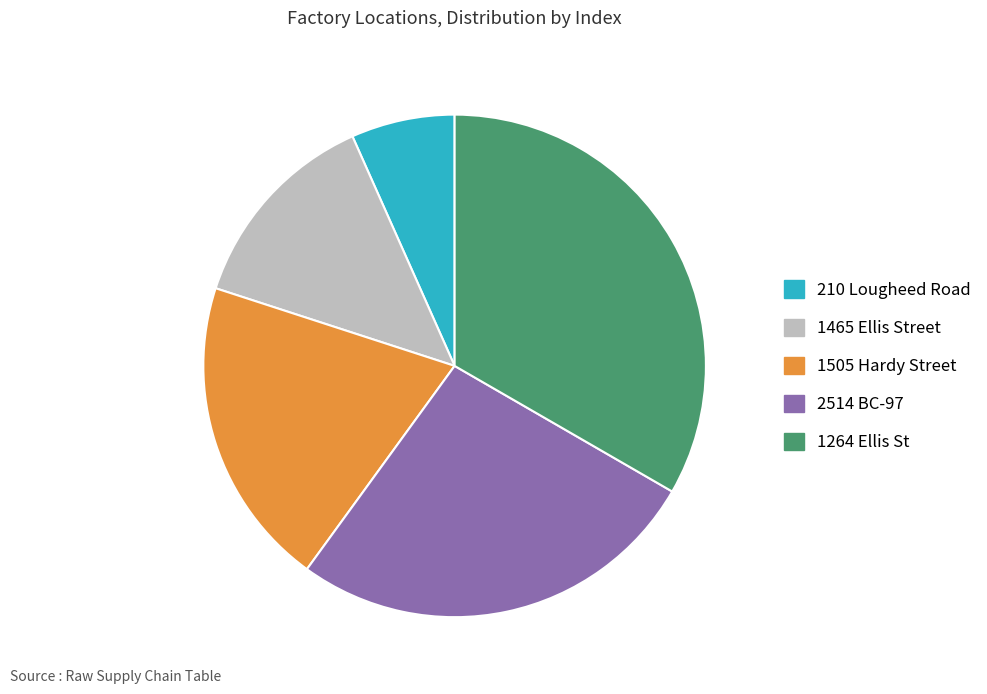

What is the largest slice in the pie chart?

1264 Ellis St